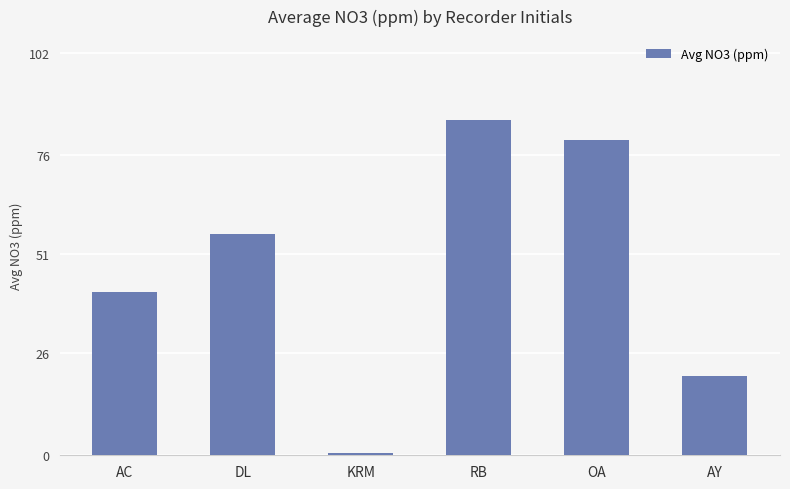

Are the bars grouped side by side (vs. stacked)?

No